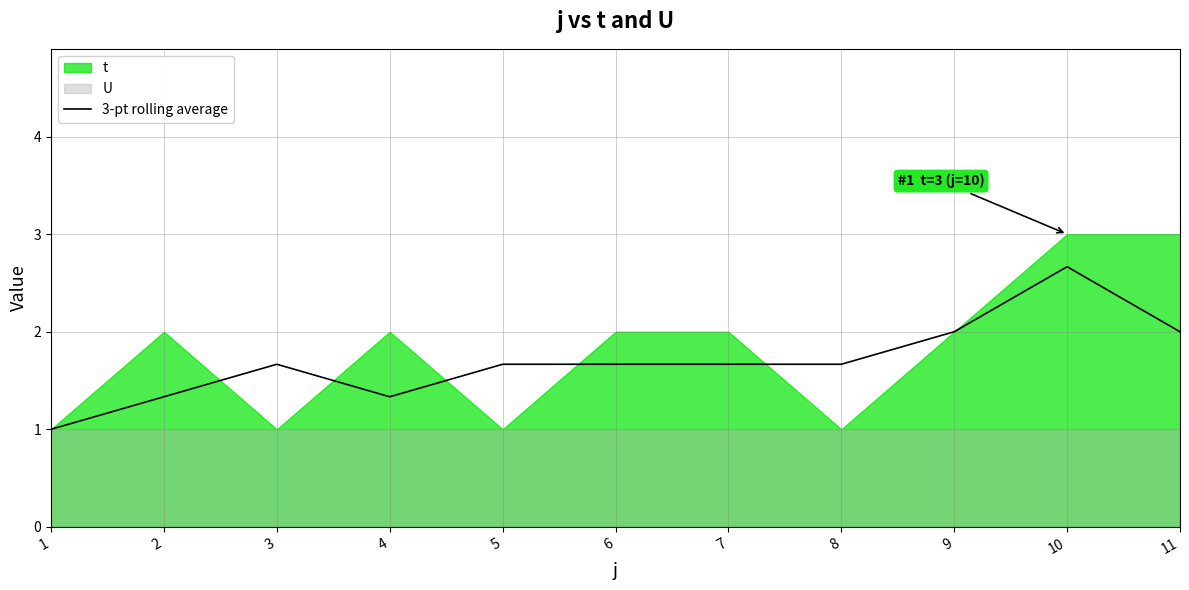

What is the average value?

1.7